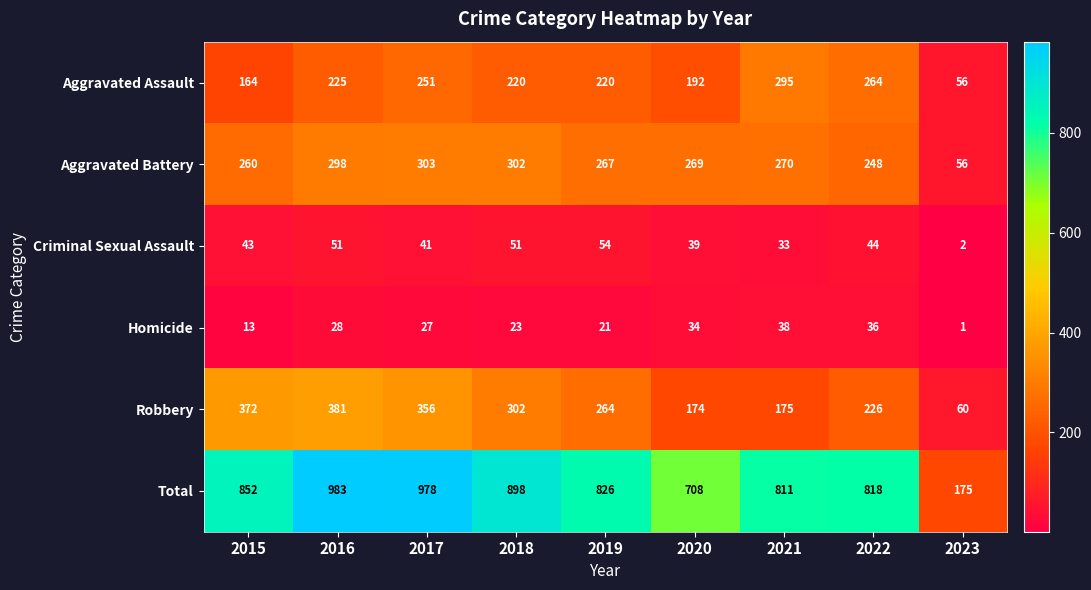

True or false: Aggravated Battery has a value of 394 at 2019.

False